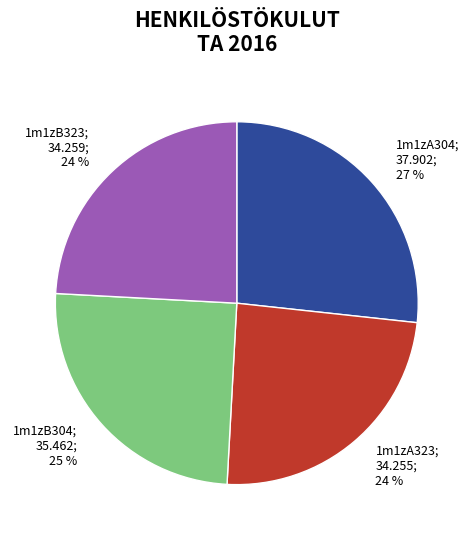

To the nearest percent, what is the difference between the largest and smallest slice percentages?

3%